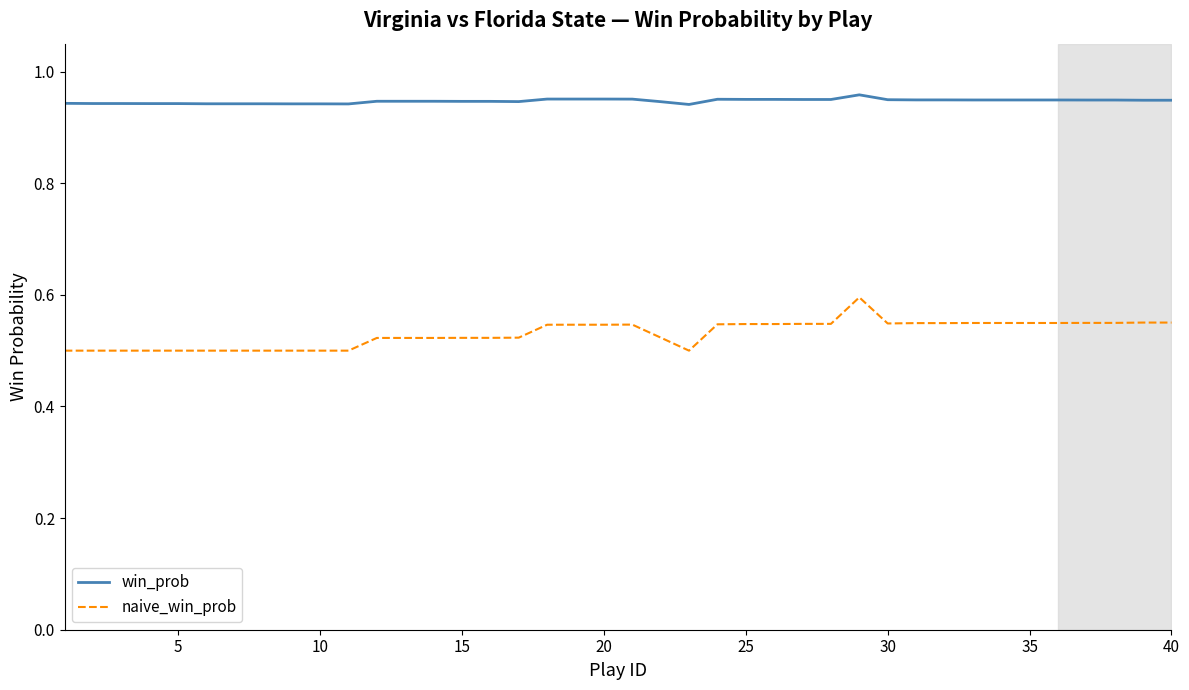

Which series has the largest total across all categories?

win_prob